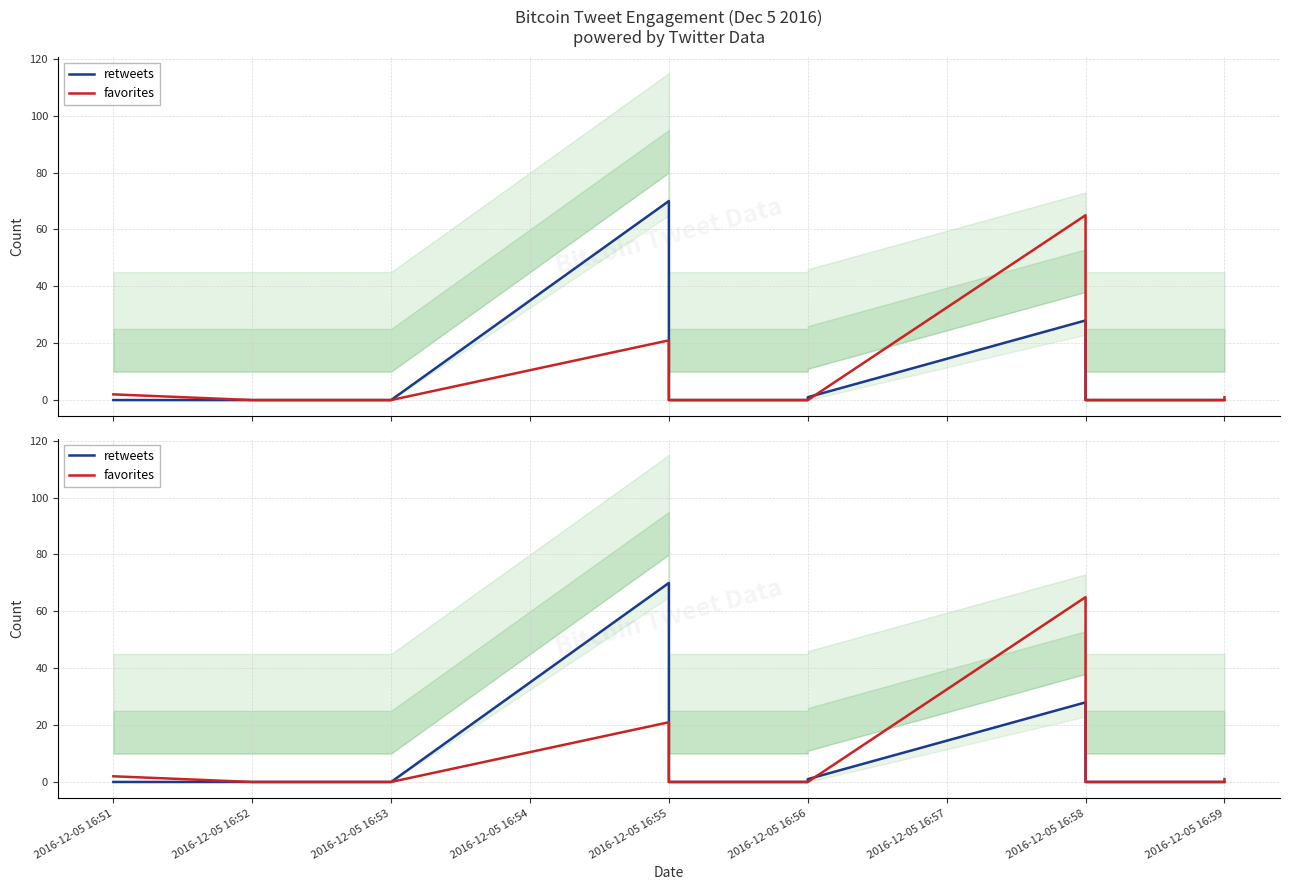

True or false: retweets has a value of 0 at 2016-12-05 16:51.

True